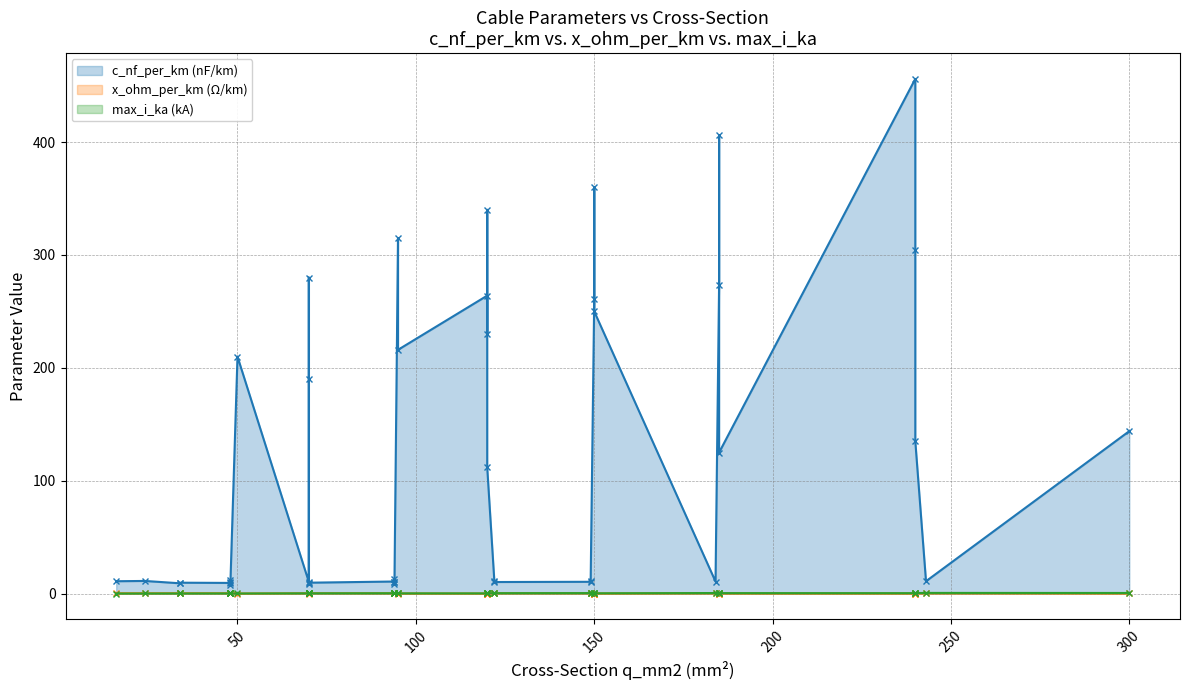

Which series changed the most between 12 and 35?

c_nf_per_km